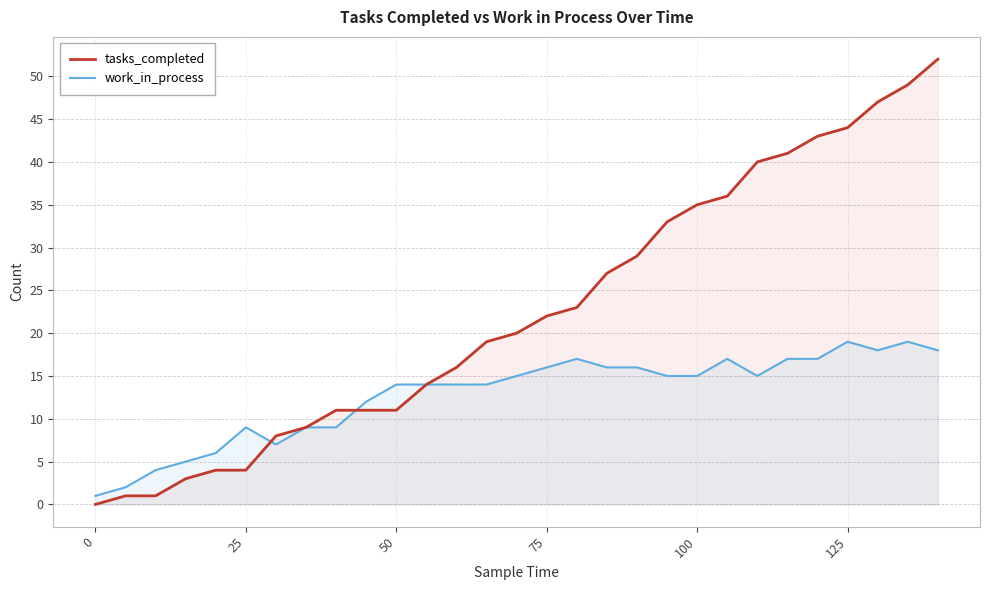

Reading left to right, transcribe all the data shown in this chart.

tasks_completed: 0	1	1	3	4	4	8	9	11	11	11	14	16	19	20	22	23	27	29	33	35	36	40	41	43	44	47	49	52
work_in_process: 1	2	4	5	6	9	7	9	9	12	14	14	14	14	15	16	17	16	16	15	15	17	15	17	17	19	18	19	18